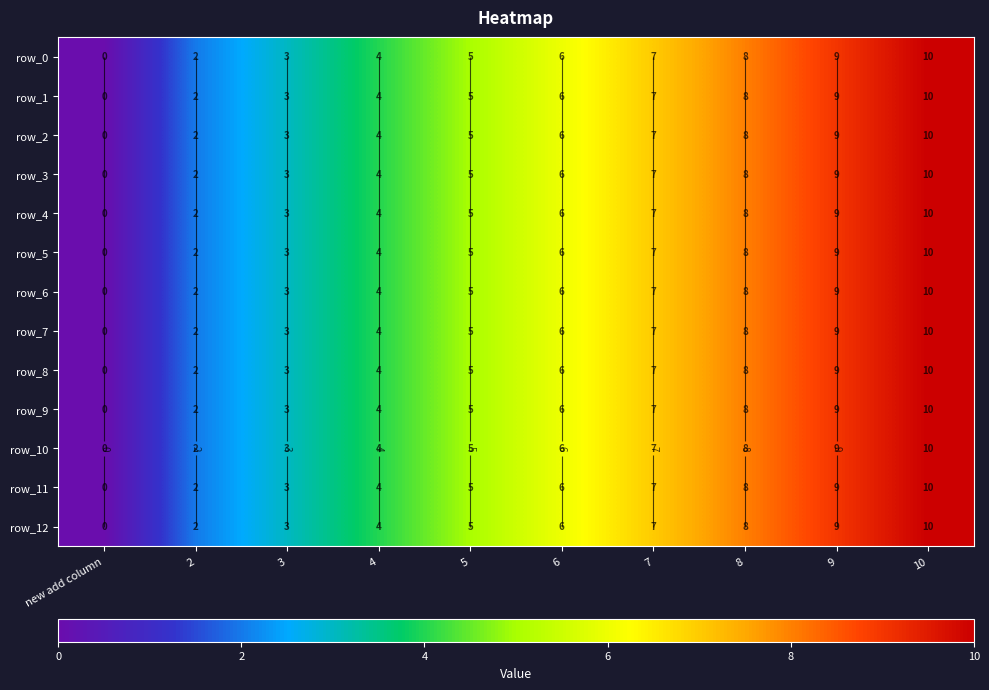

The value of row_7 at 5 is 5. True or false?

True